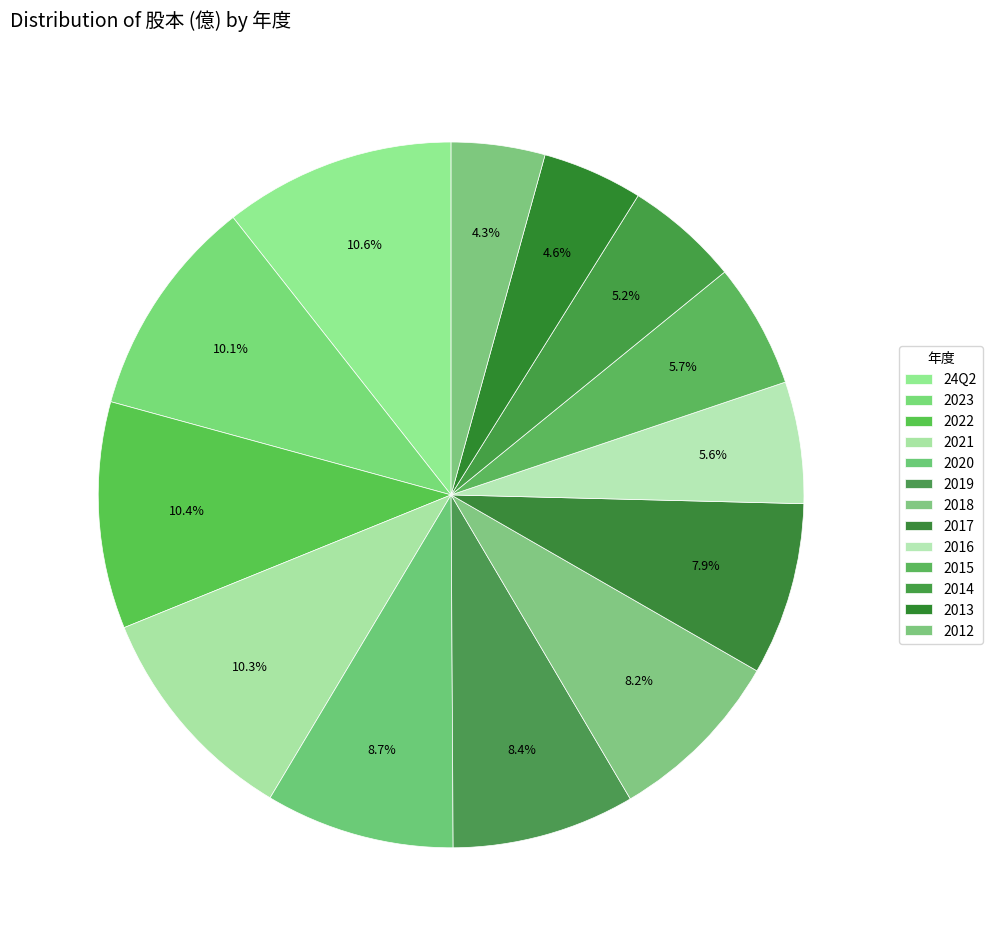

How many segments does this pie chart have?

13